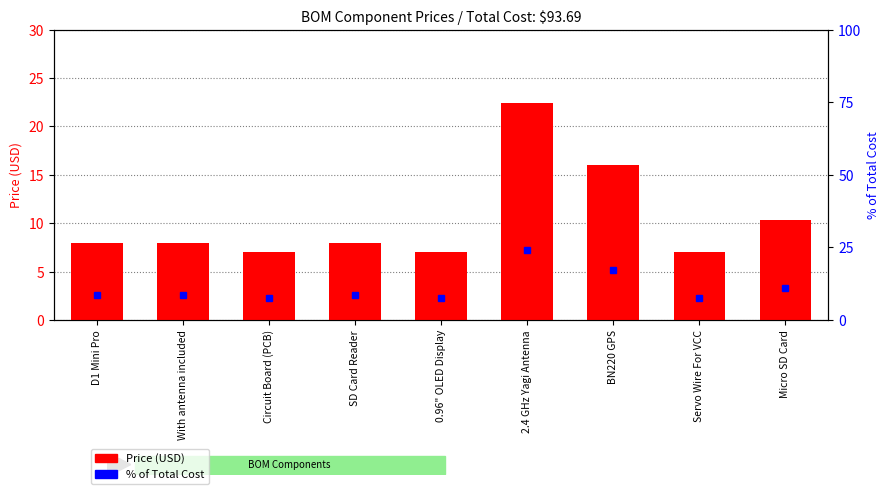

Read the Price (USD) value at Circuit Board (PCB).

7.0